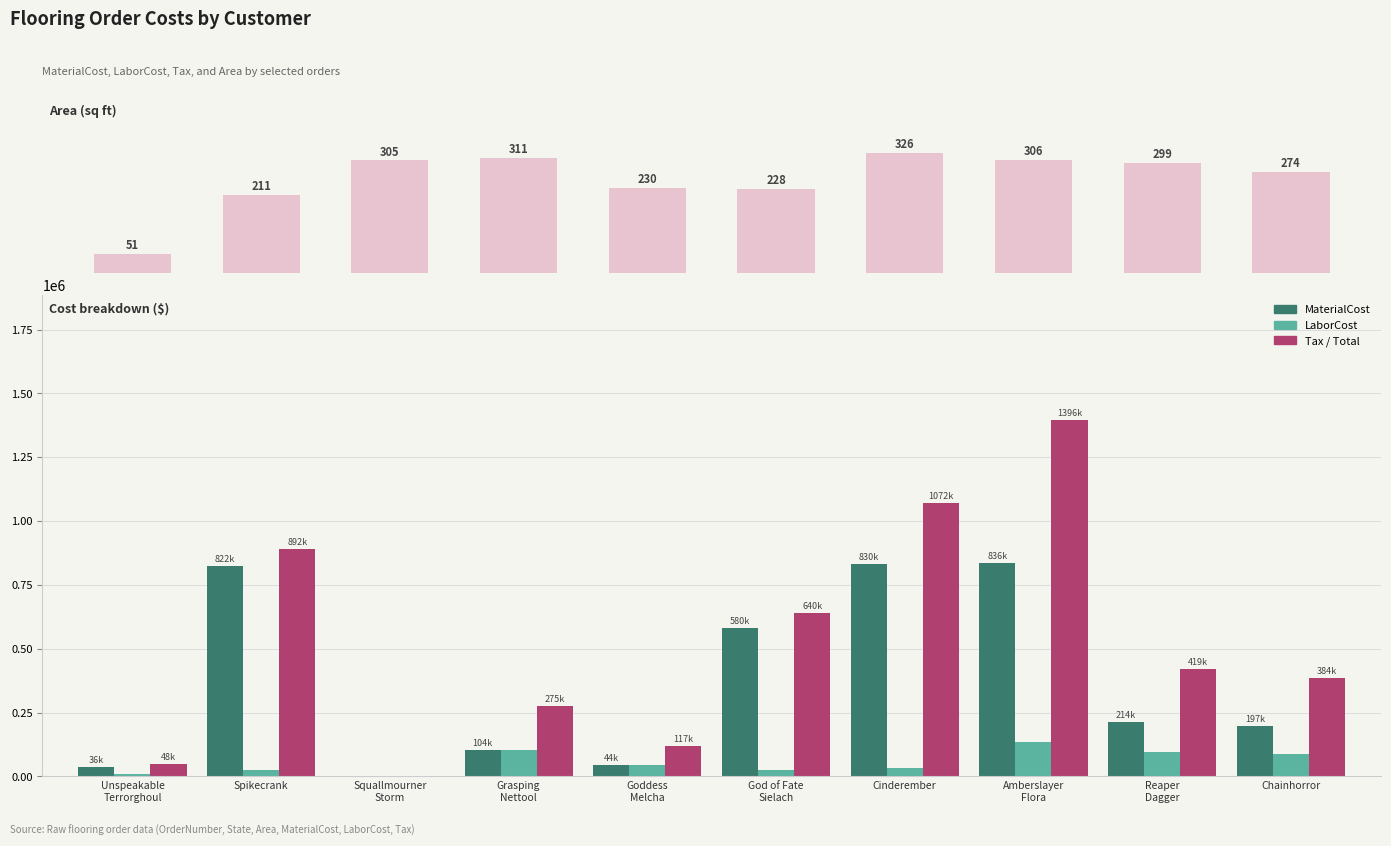

How many groups of bars are there?

10